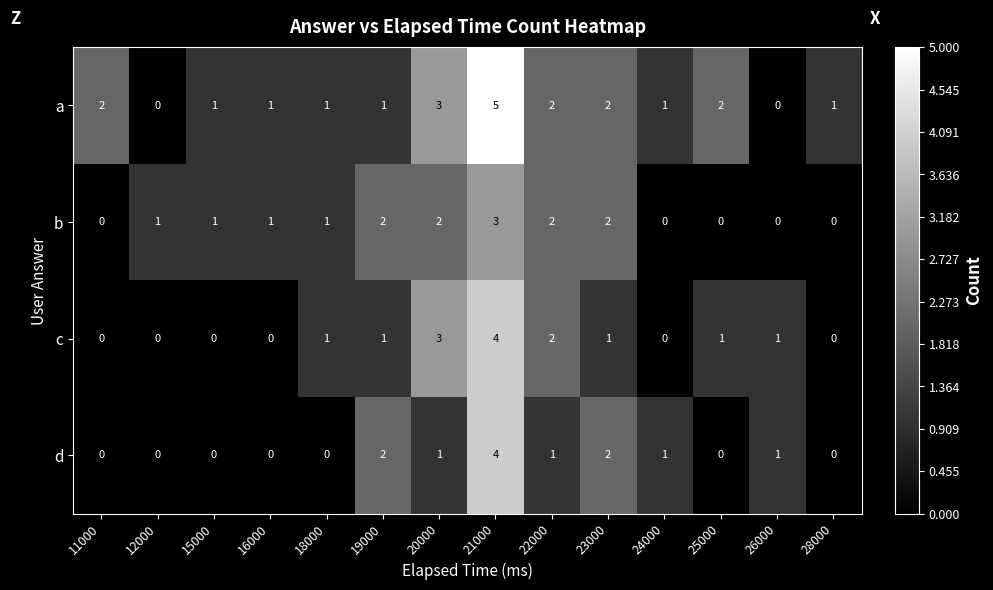

The value of d at 19000 is 3. True or false?

False